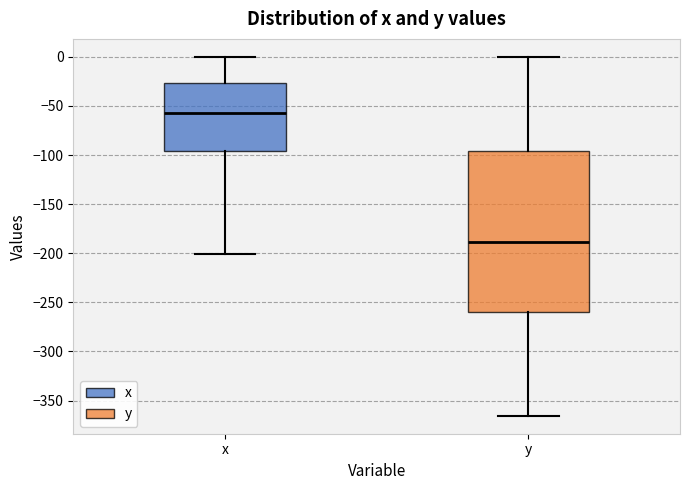

Which box's median line is the highest?

x